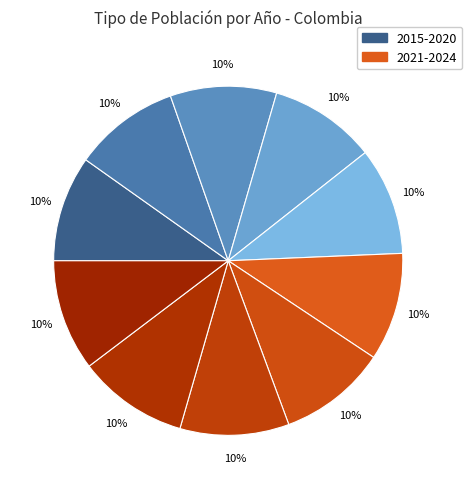

Rank the categories by value from lowest to highest.

2015, 2016, 2017, 2018, 2019, 2020, 2021, 2022, 2023, 2024